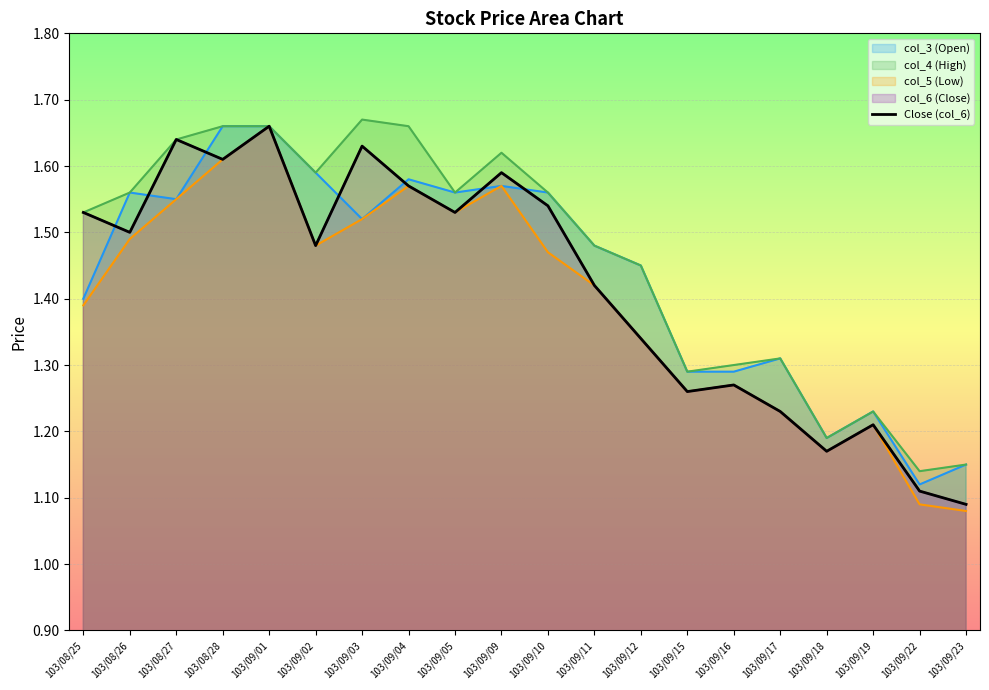

Reading left to right, extract all data points from this chart.

1.5	1.5	1.6	1.6	1.7	1.5	1.6	1.6	1.5	1.6	1.5	1.4	1.3	1.3	1.3	1.2	1.2	1.2	1.1	1.1